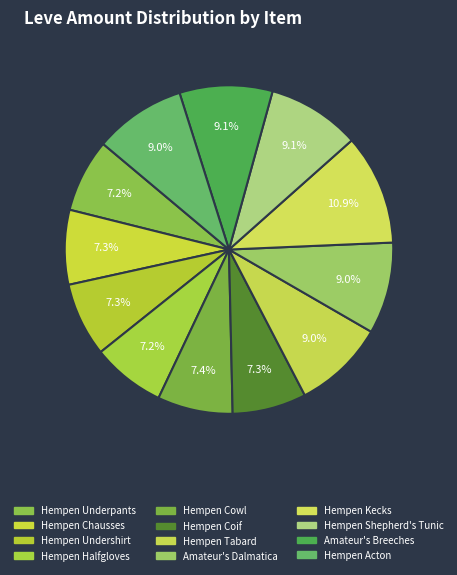

Count the number of slices in the pie.

12